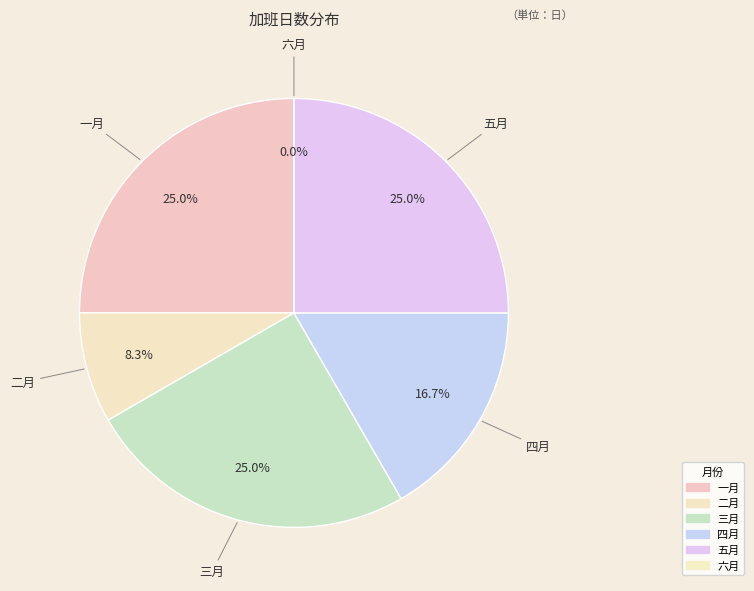

Rank the categories by value from lowest to highest.

六月, 二月, 四月, 一月, 三月, 五月